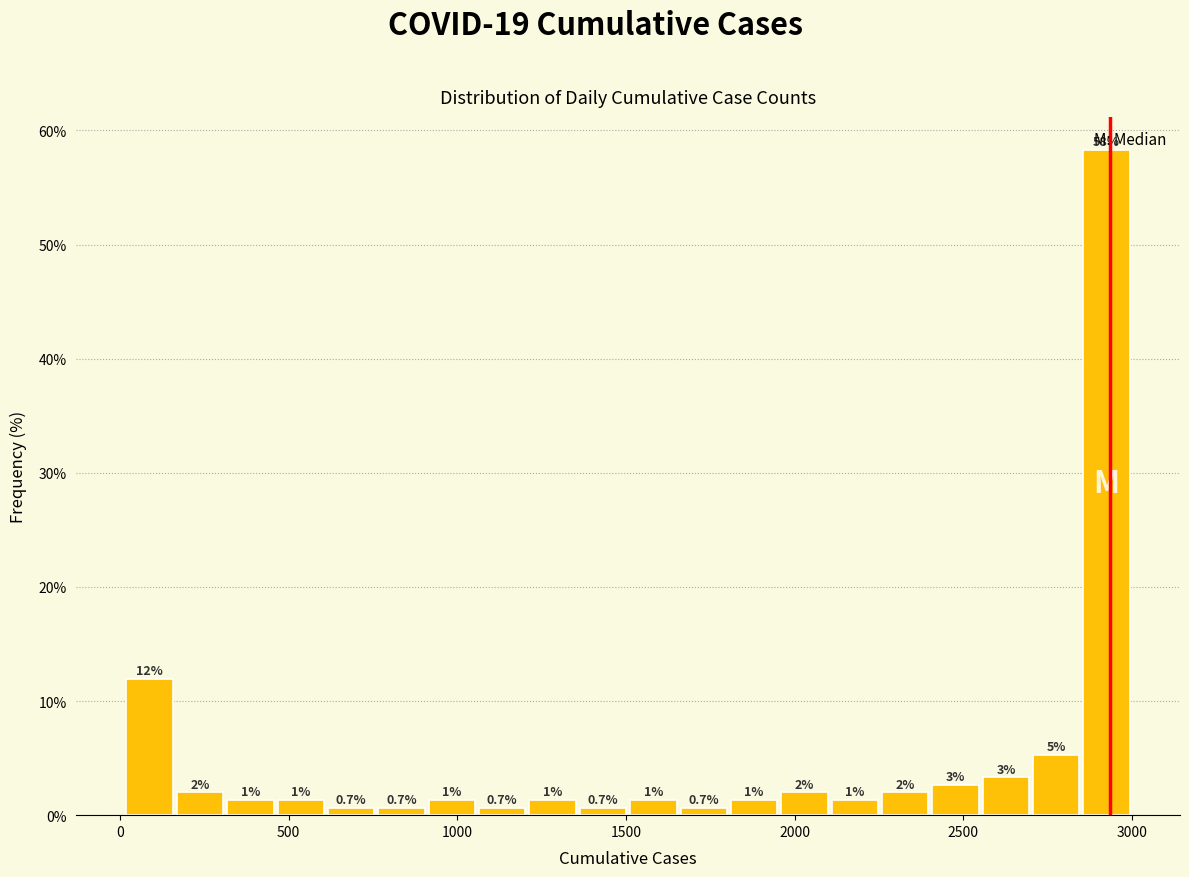

Read against the x-axis, roughly where is the centre of the tallest bar?

2950